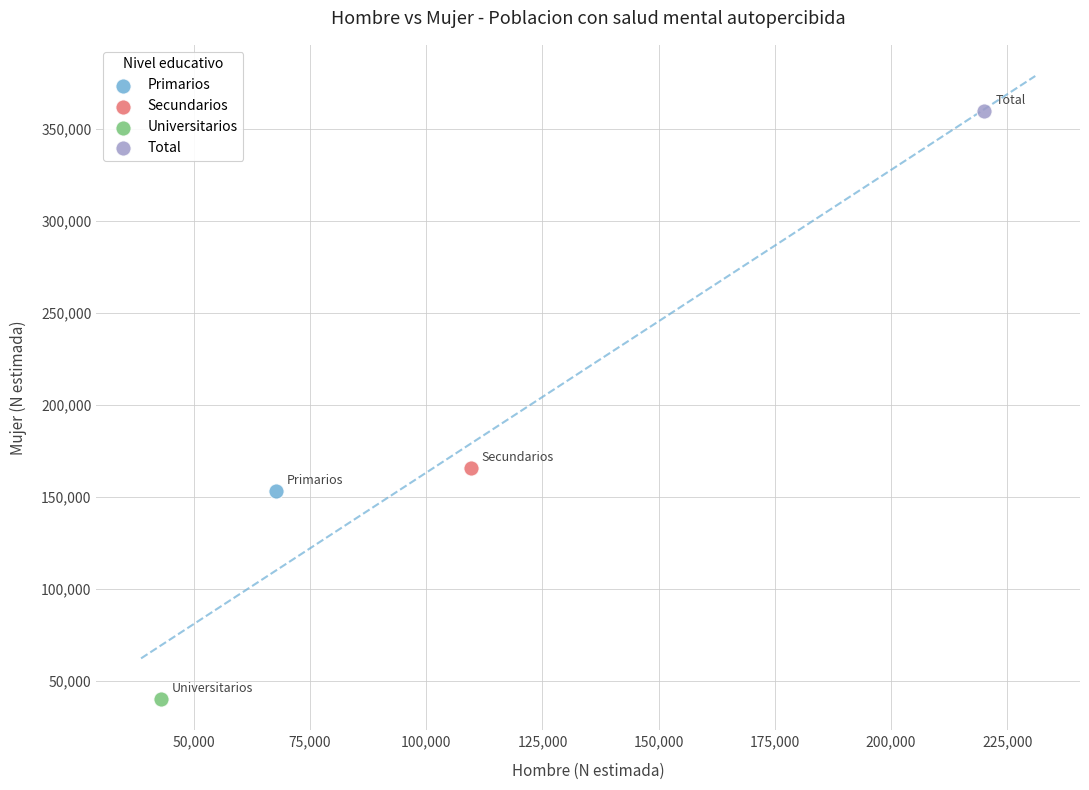

What are all the series names shown in the legend?

Primarios, Secundarios, Universitarios, Total